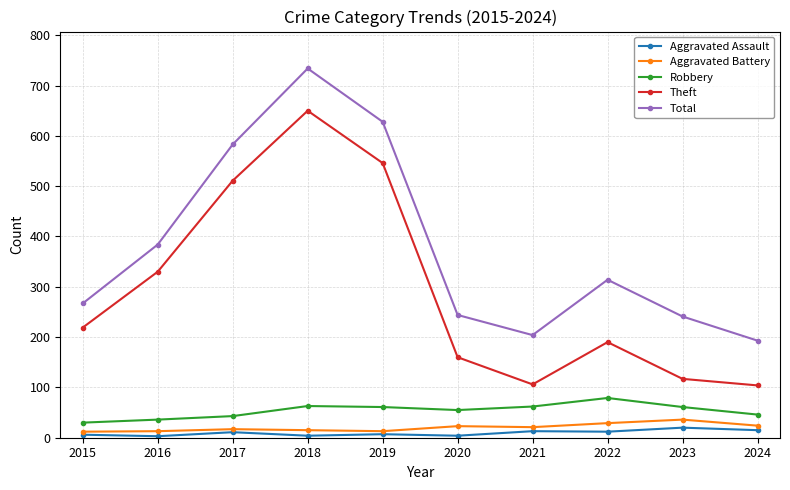

True or false: Aggravated Battery has more than 1 points higher than both neighbors.

True